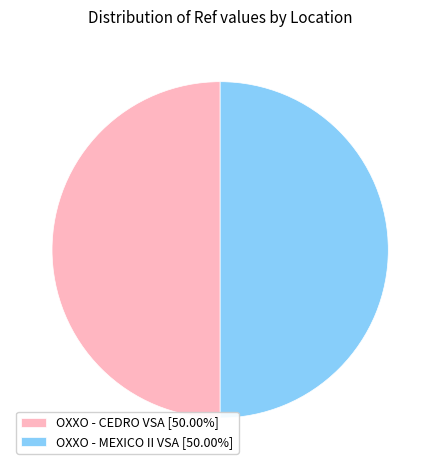

How many slices are in this pie chart?

2